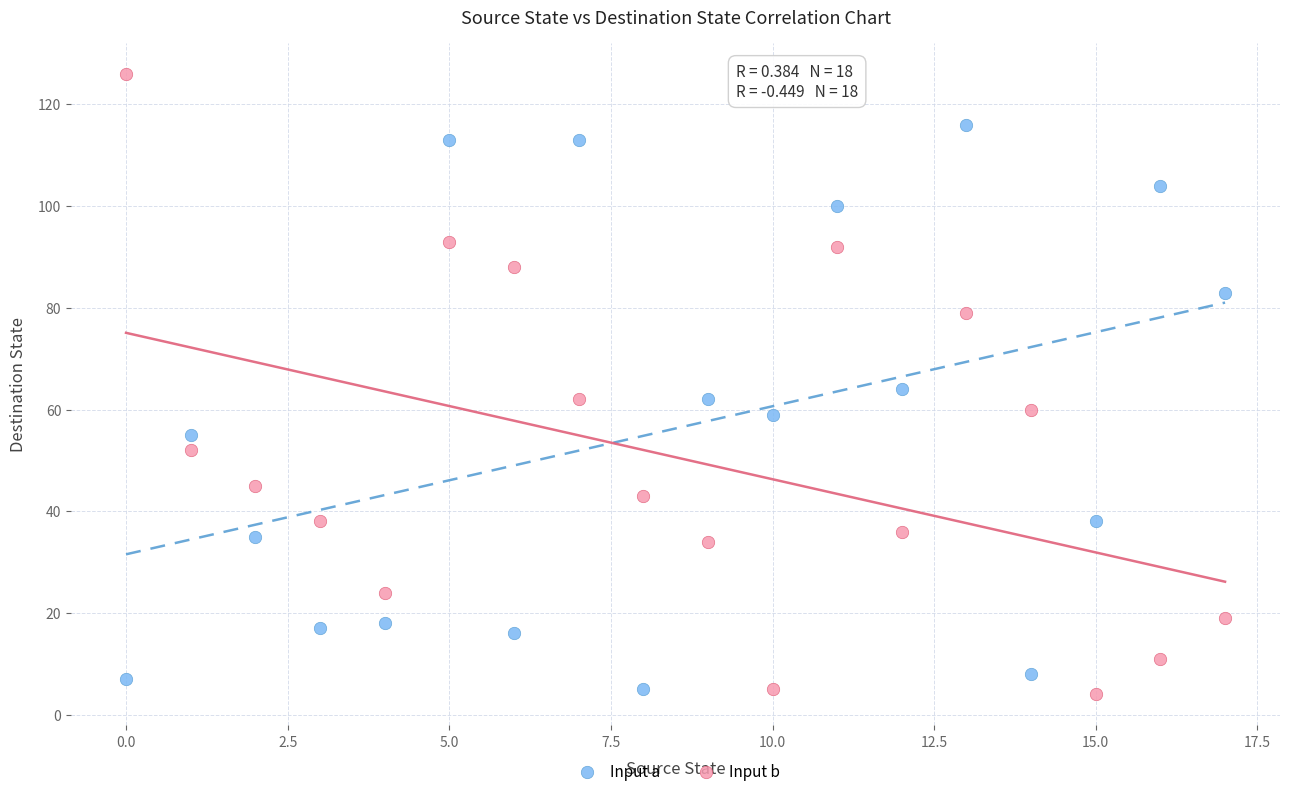

Across all data points, what is the range of Y values (max minus min)?

122